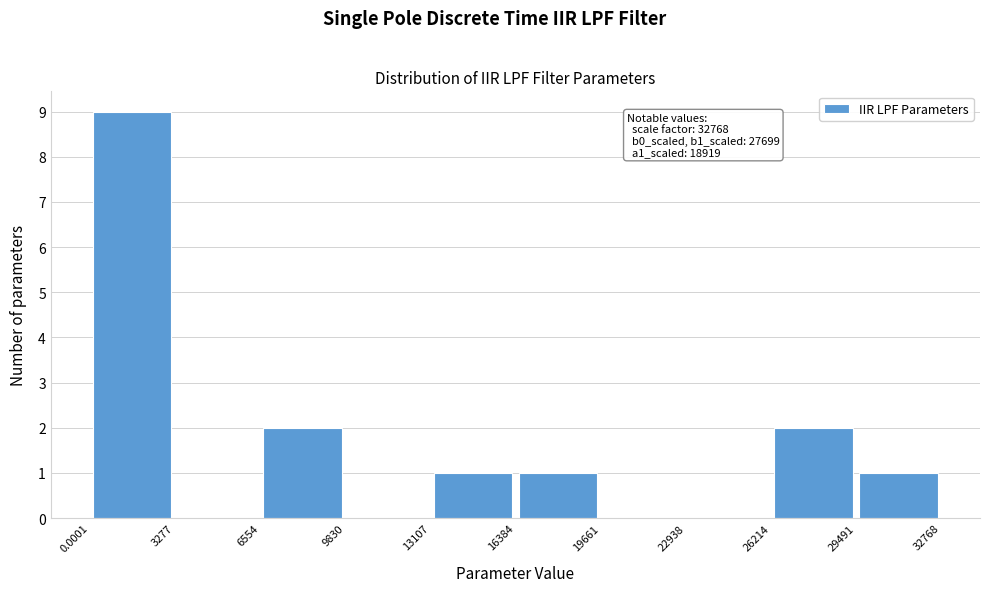

Which range on the x-axis has the tallest bar?

0.0001 to 3277